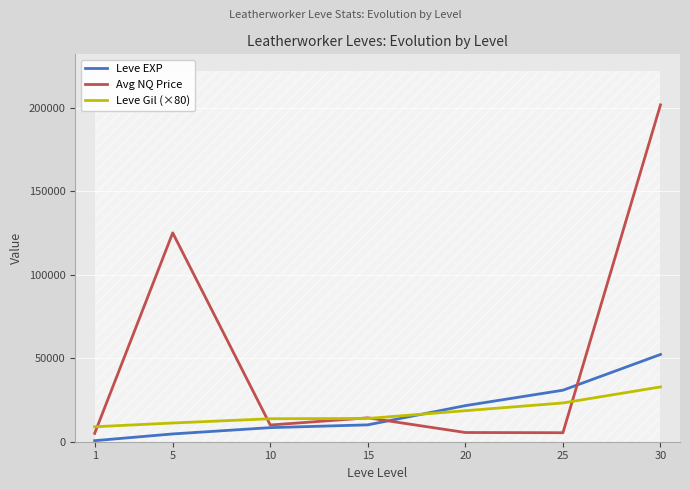

How many lines are shown in the chart?

3